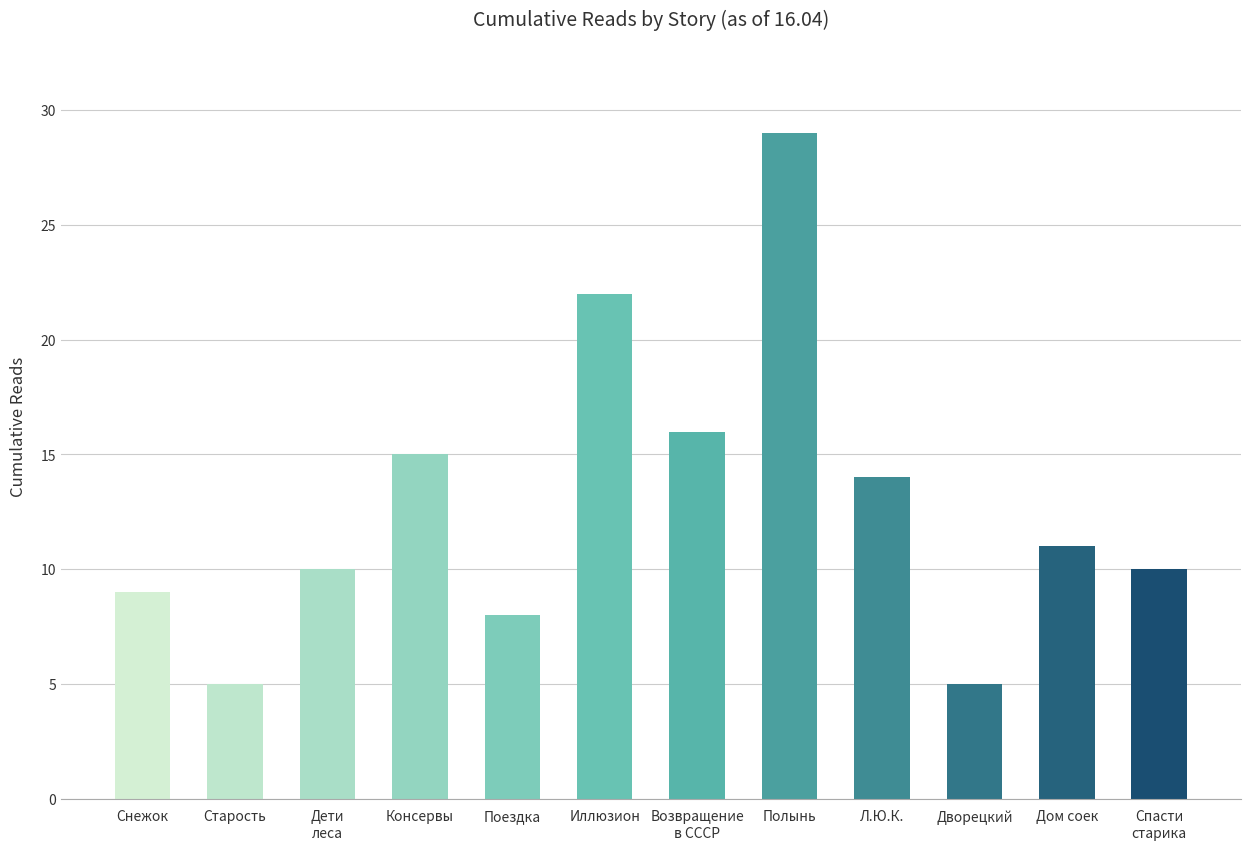

Which category has the highest value across all series?

Полынь